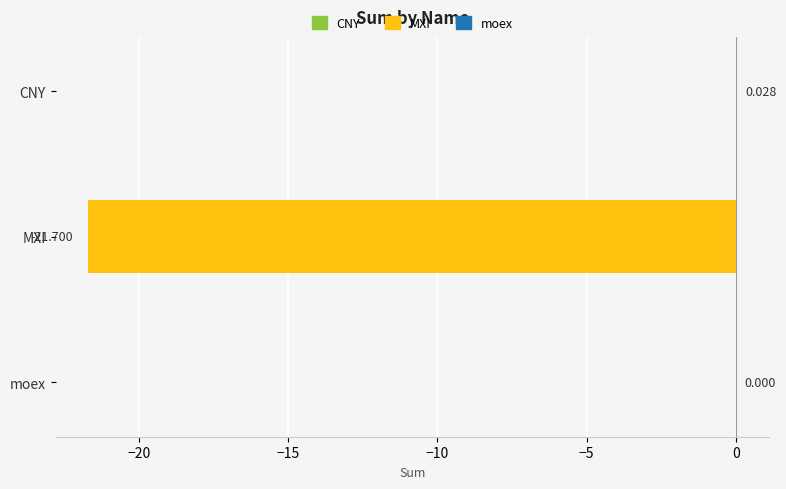

Count the number of data series in this chart.

1